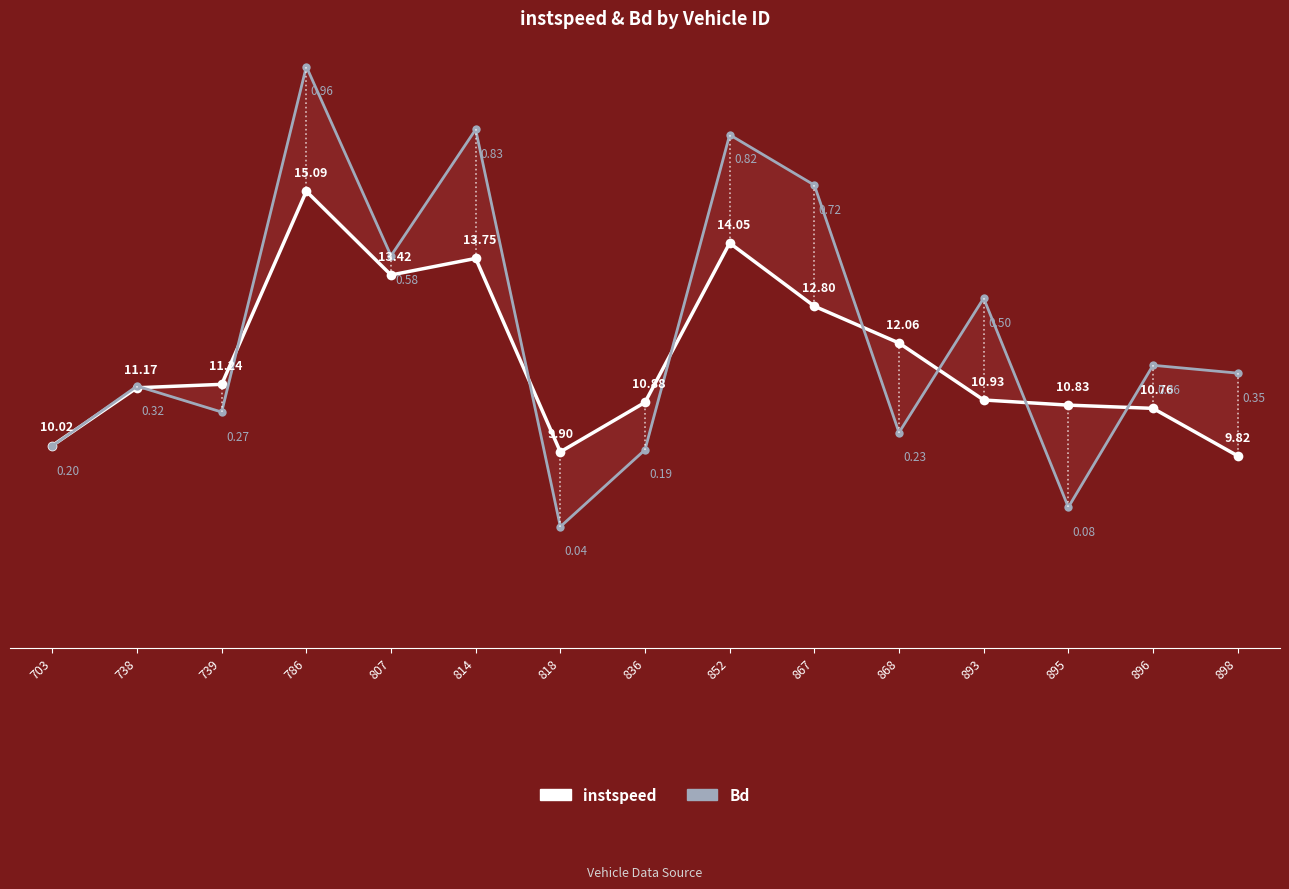

Where is the first local maximum for instspeed?

786